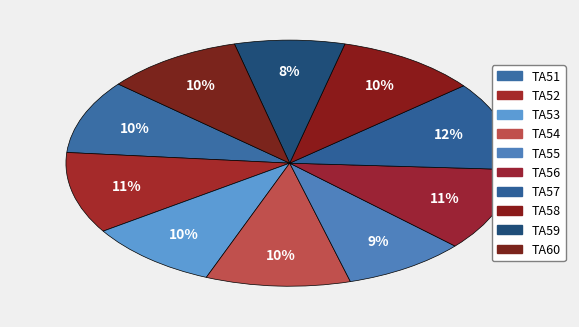

How many slices are in this pie chart?

10